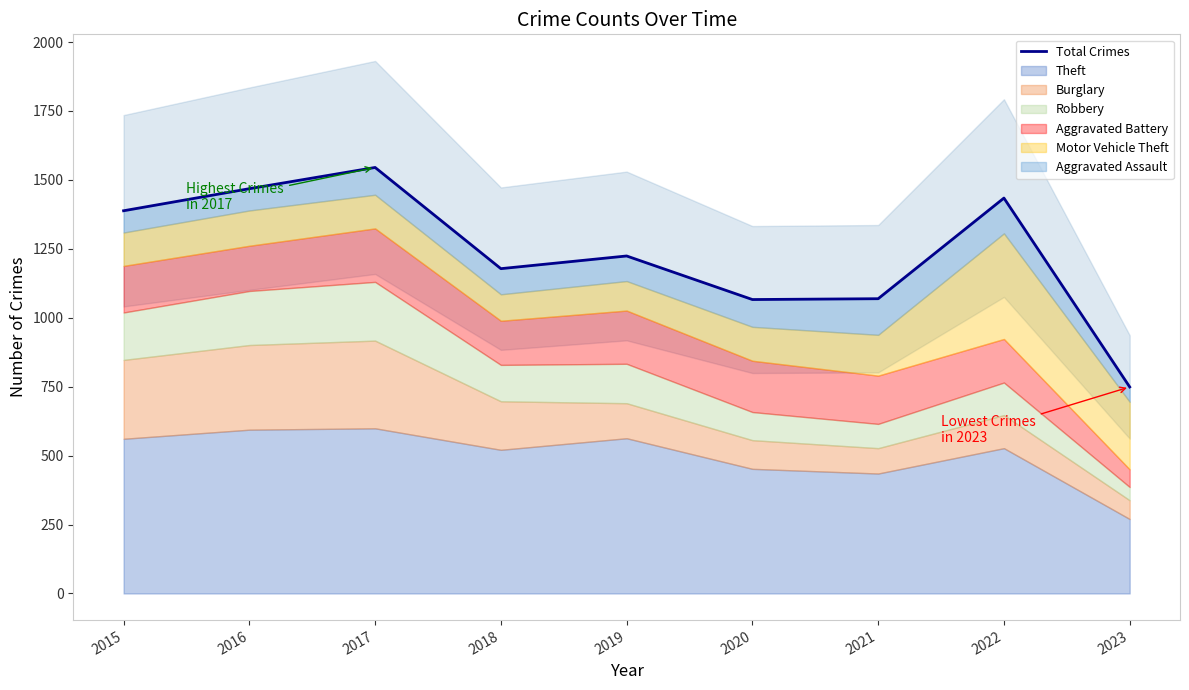

True or false: the data has more than 0 interior local peaks.

True